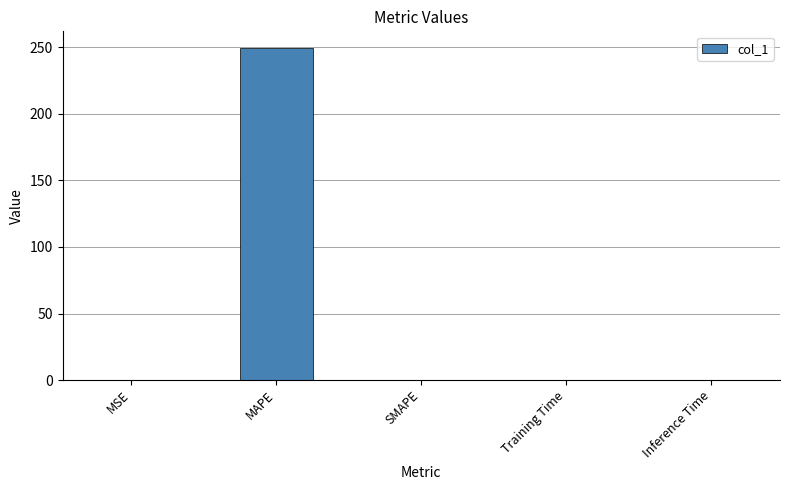

What is the change in value from MAPE to Training Time?

-249.6